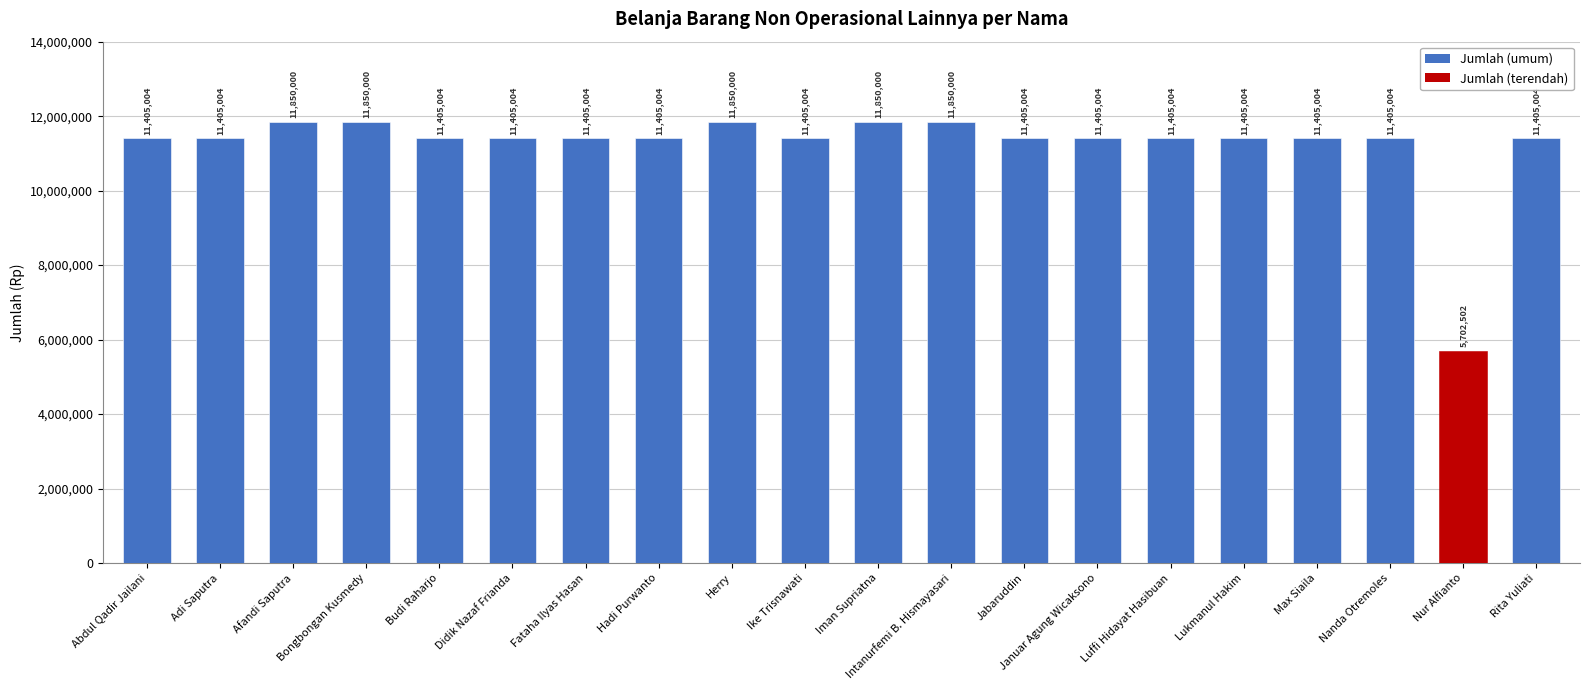

Approximately how many times larger is the value at Abdul Qadir Jailani compared to Januar Agung Wicaksono?

1.0